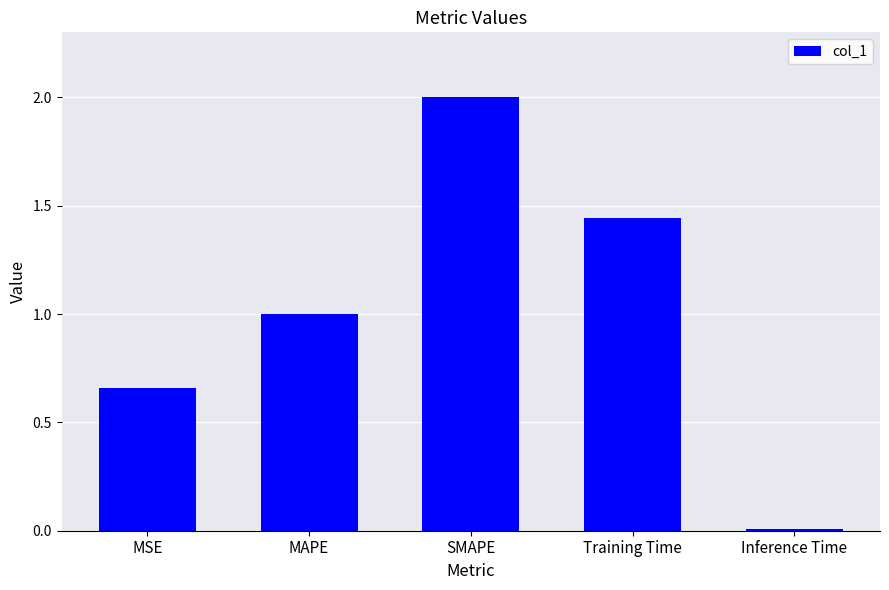

Which category has the lowest value across all series?

Inference Time